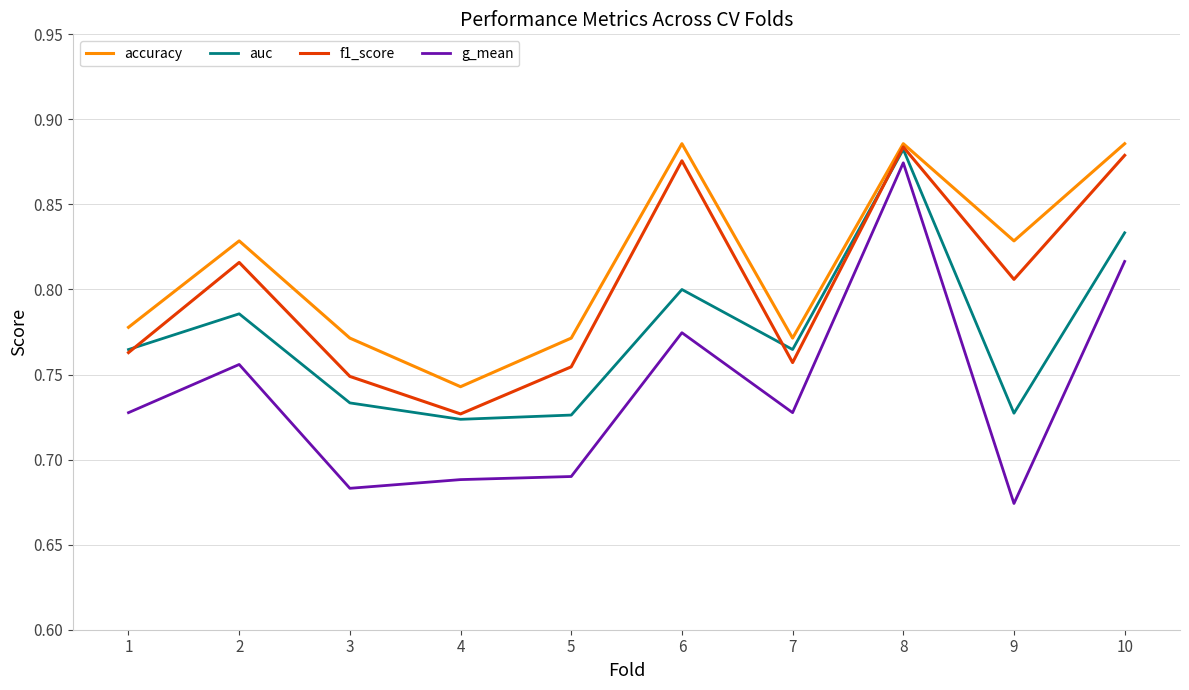

Which category has the highest value in the g_mean series?

8